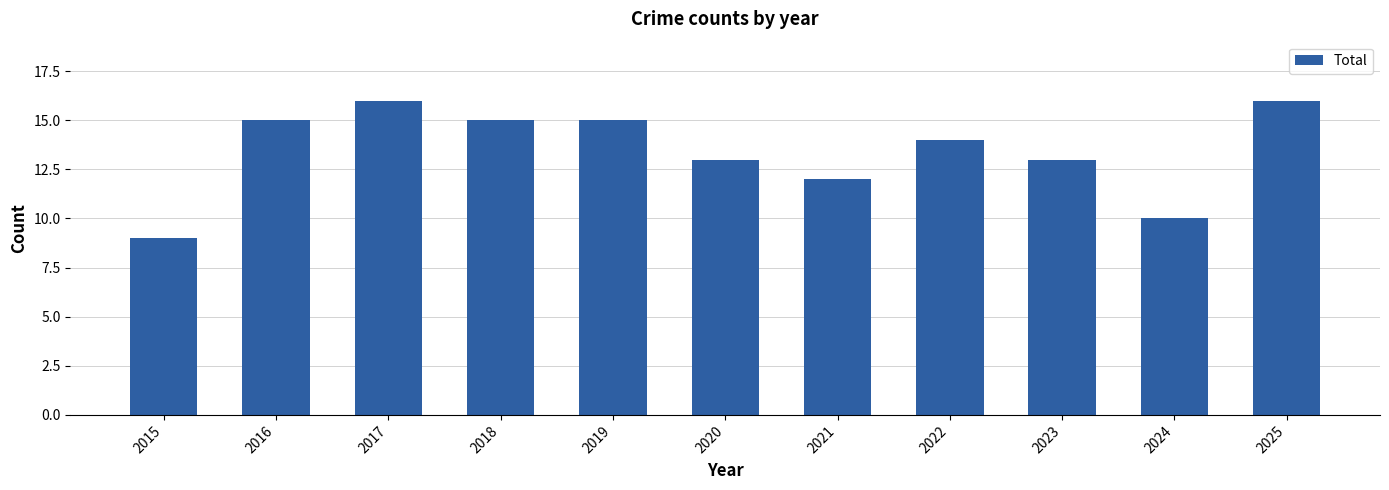

How many values are between 12 and 15?

7